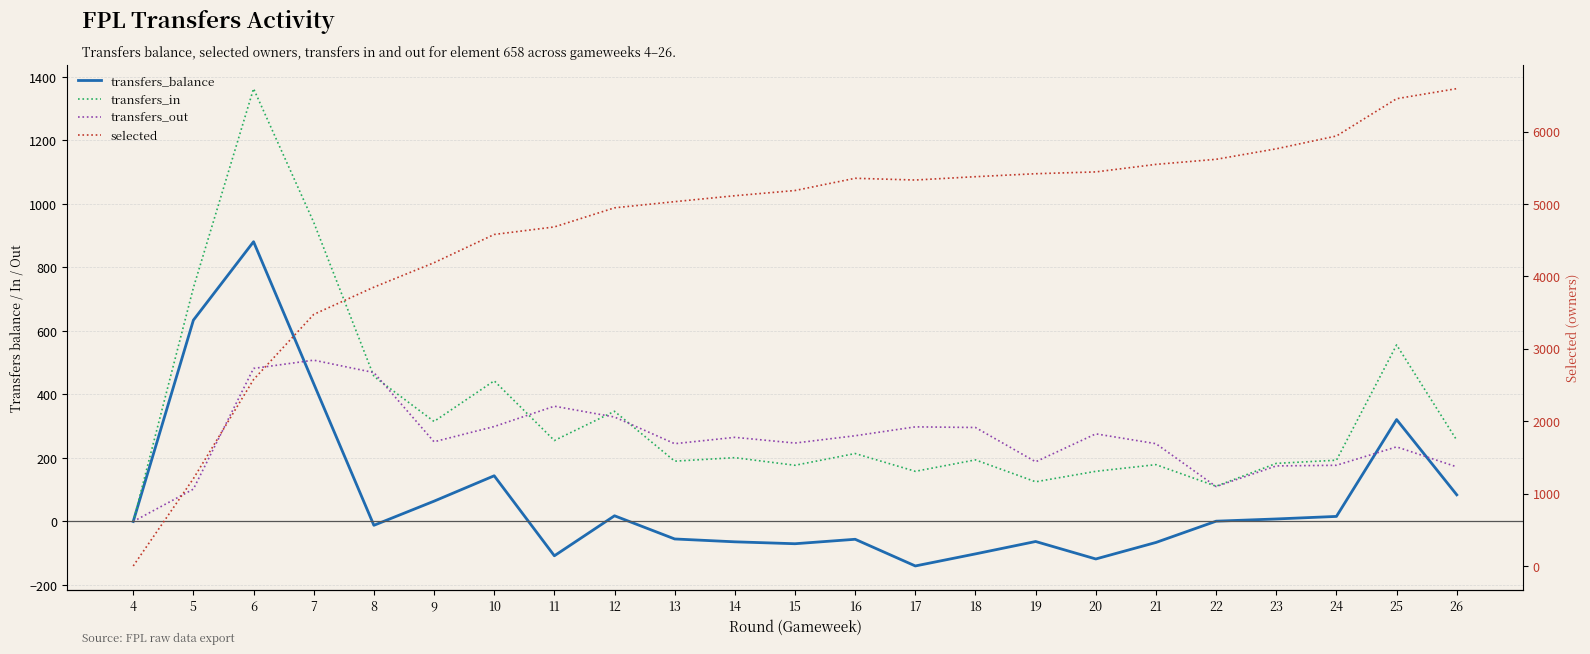

Reading left to right, transcribe all the data shown in this chart.

transfers_balance: 0	634	881	434	-12	64	144	-108	18	-55	-64	-70	-56	-140	-102	-63	-118	-66	1	8	16	321	84
transfers_in: 0	736	1363	942	457	315	443	255	347	190	201	177	214	158	194	125	158	179	111	183	193	556	256
transfers_out: 0	102	482	508	469	251	299	363	329	245	265	247	270	298	296	188	276	245	110	175	177	235	172
selected: 0	1206	2574	3474	3850	4188	4578	4682	4946	5031	5113	5185	5354	5330	5376	5417	5442	5546	5616	5761	5938	6453	6592